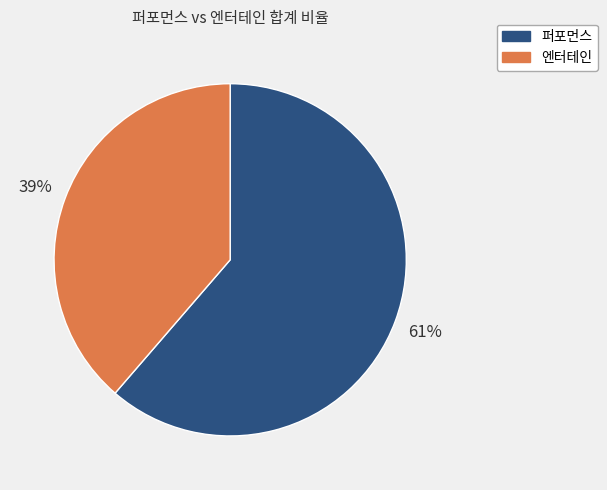

To the nearest percent, what is the average slice percentage?

50%